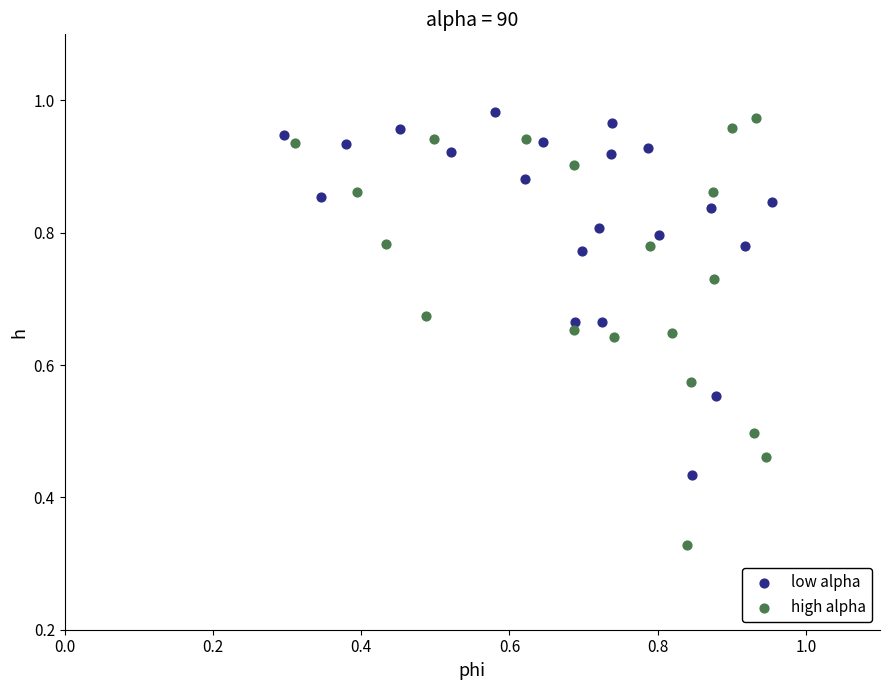

Which series has the widest spread of Y values?

high alpha